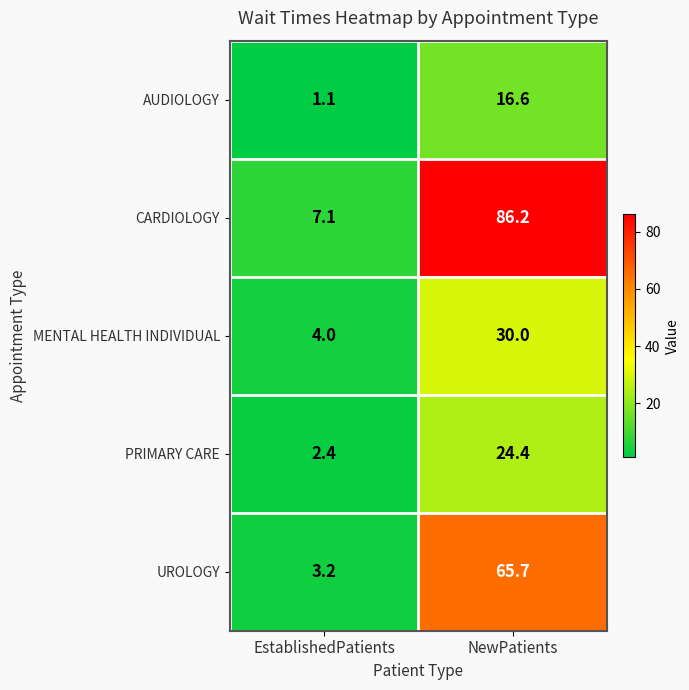

True or false: PRIMARY CARE has a value of 2.4 at EstablishedPatients.

True